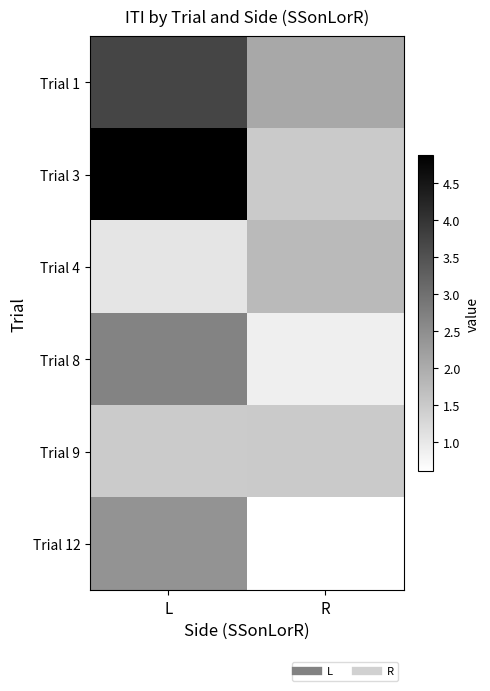

Reading left to right, transcribe all the data shown in this chart.

Trial 1: L=3.7	R=2.1
Trial 3: L=4.9	R=1.5
Trial 4: L=1.1	R=1.8
Trial 8: L=2.7	R=0.9
Trial 9: L=1.5	R=1.5
Trial 12: L=2.4	R=0.6